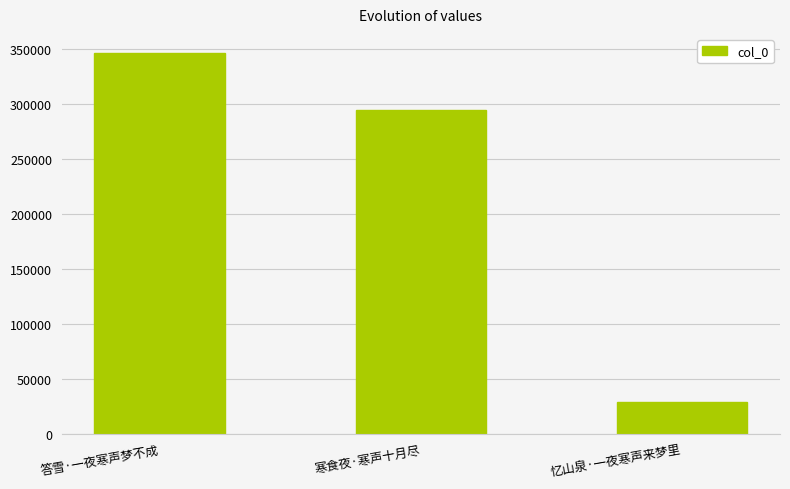

Count the number of data series in this chart.

1